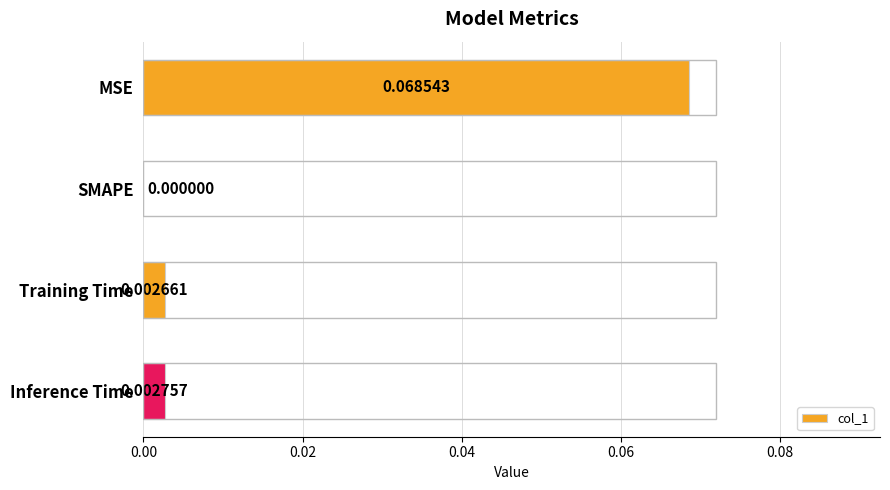

Which label corresponds to the largest value in the chart?

MSE